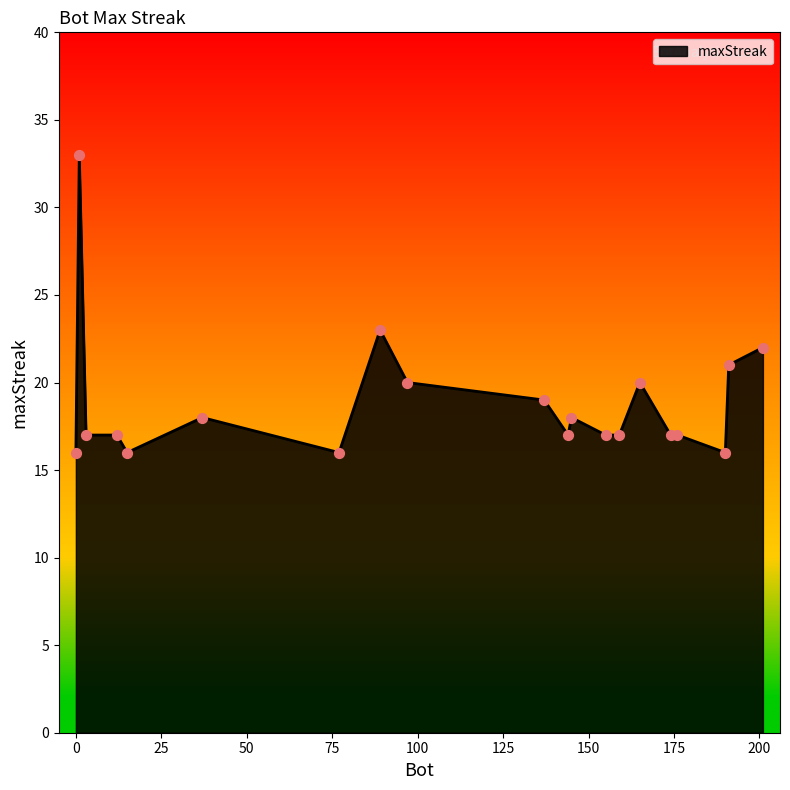

What is the minimum value shown in the chart?

16